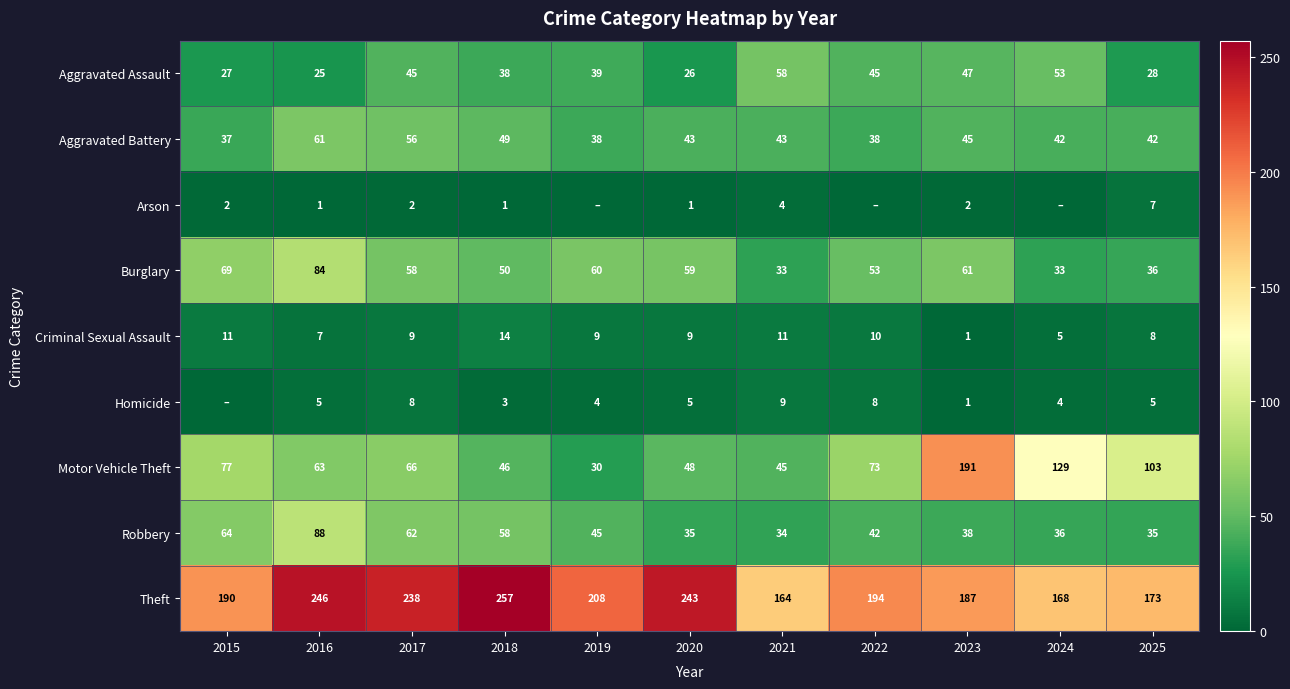

Is the value of Theft at 2024 greater than the value of Robbery at 2016?

Yes